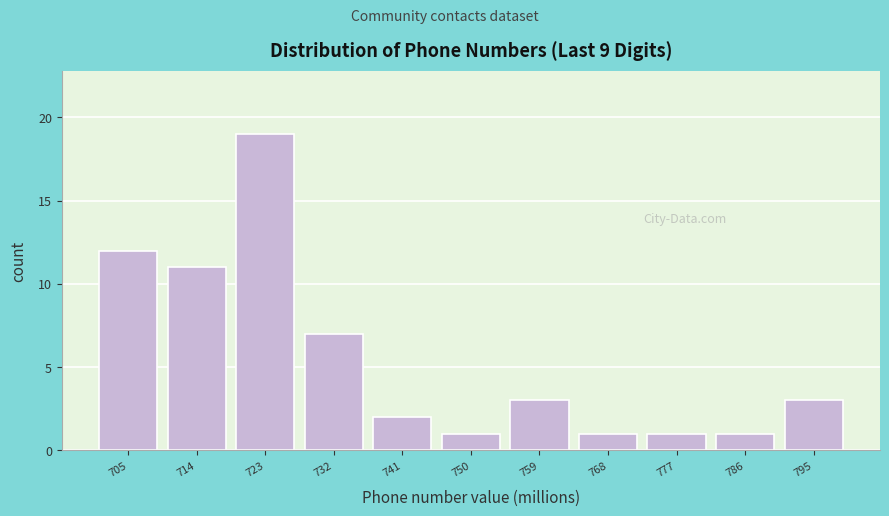

Reading left to right, transcribe this chart: for each bar, give the range it covers on the x-axis and its height. Neither the bar edges nor the heights are printed on the chart, so give them approximately, as read against the axes.

700 to 709: 12
709 to 718: 11
718 to 727: 19
727 to 736: 7
736 to 745: 2
745 to 754: 1
754 to 763: 3
763 to 772: 1
772 to 781: 1
781 to 790: 1
790 to 799: 3